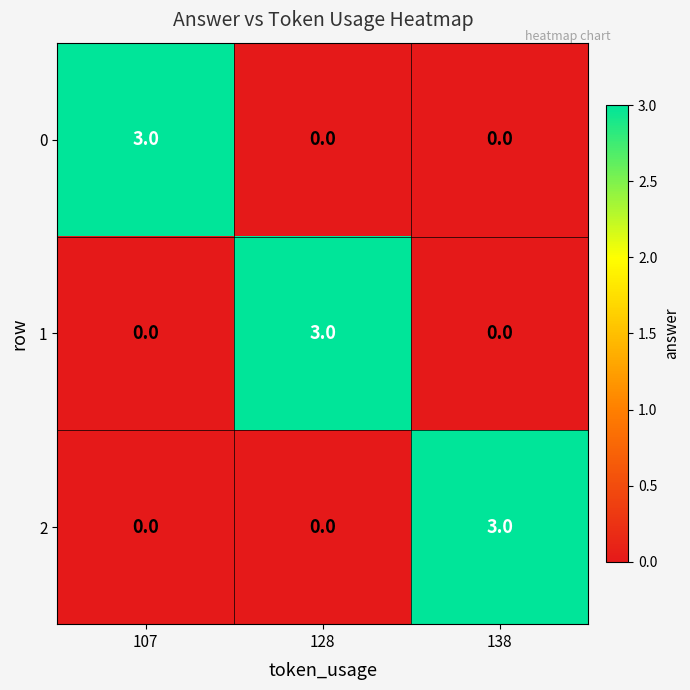

Reading left to right, what are all the values shown in this chart?

0: 107=3	128=0	138=0
1: 107=0	128=3	138=0
2: 107=0	128=0	138=3